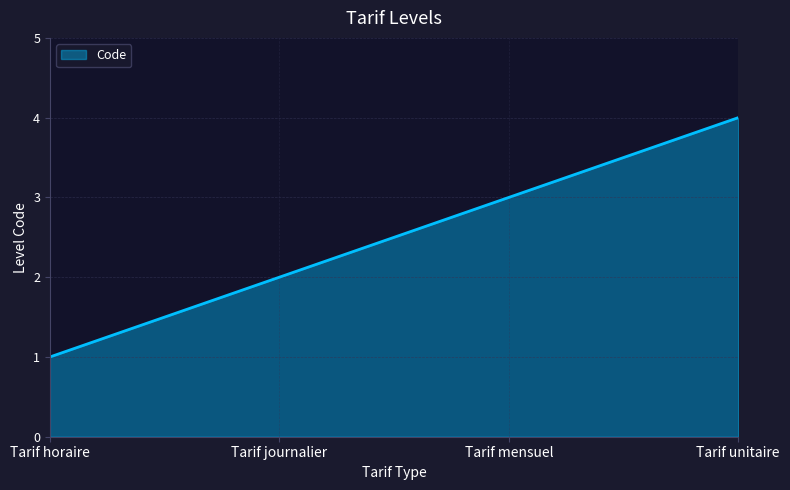

What is the change in value from Tarif horaire to Tarif unitaire?

+3